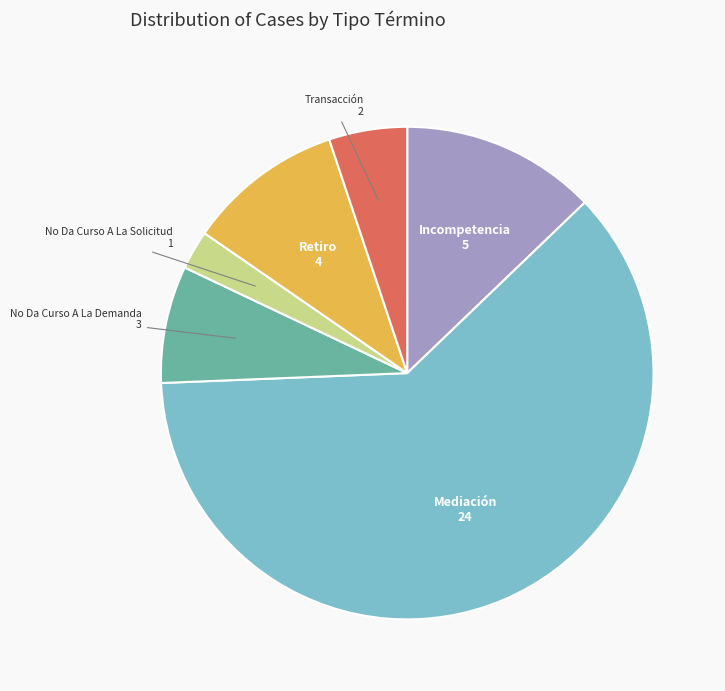

How many slices are in this pie chart?

6